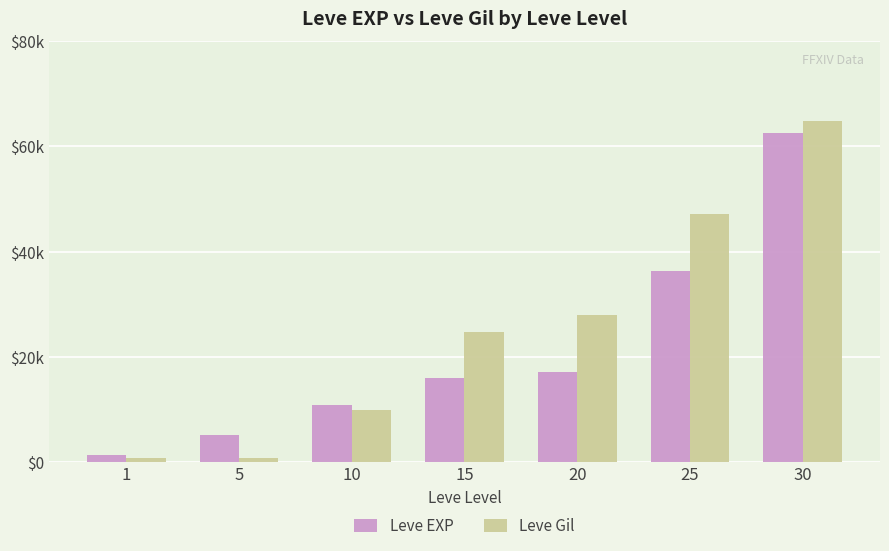

Where does the Leve EXP series first go above 15910?

20